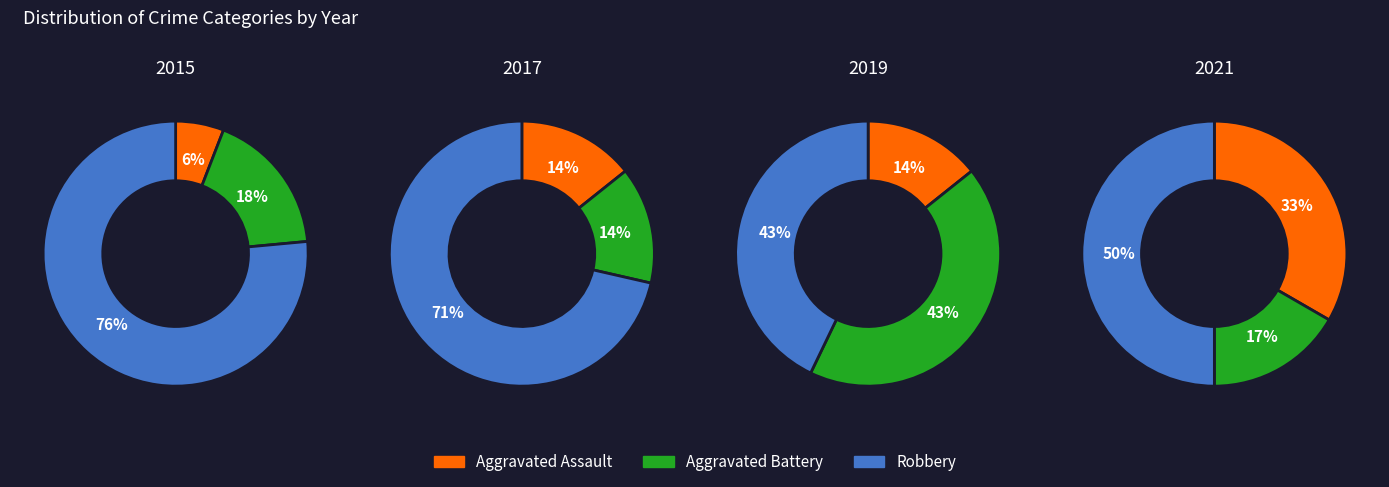

To the nearest percent, what is the average slice percentage?

17%